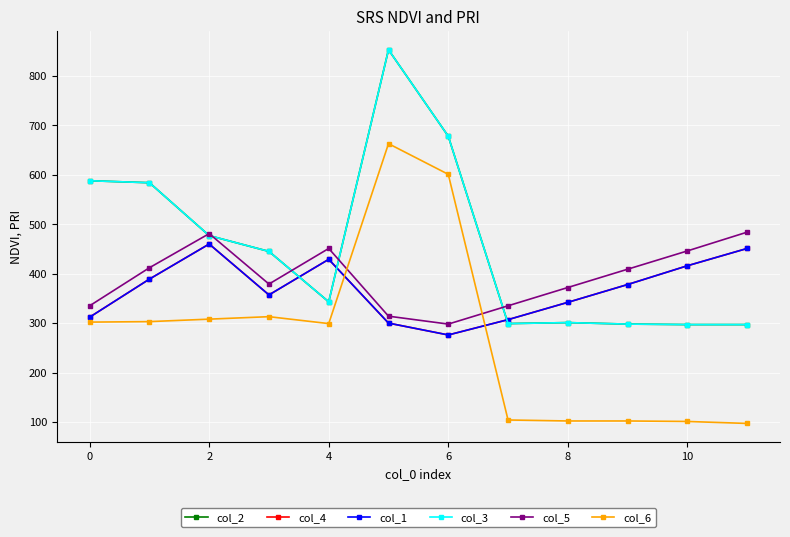

Which category has the highest value in the col_2 series?

8